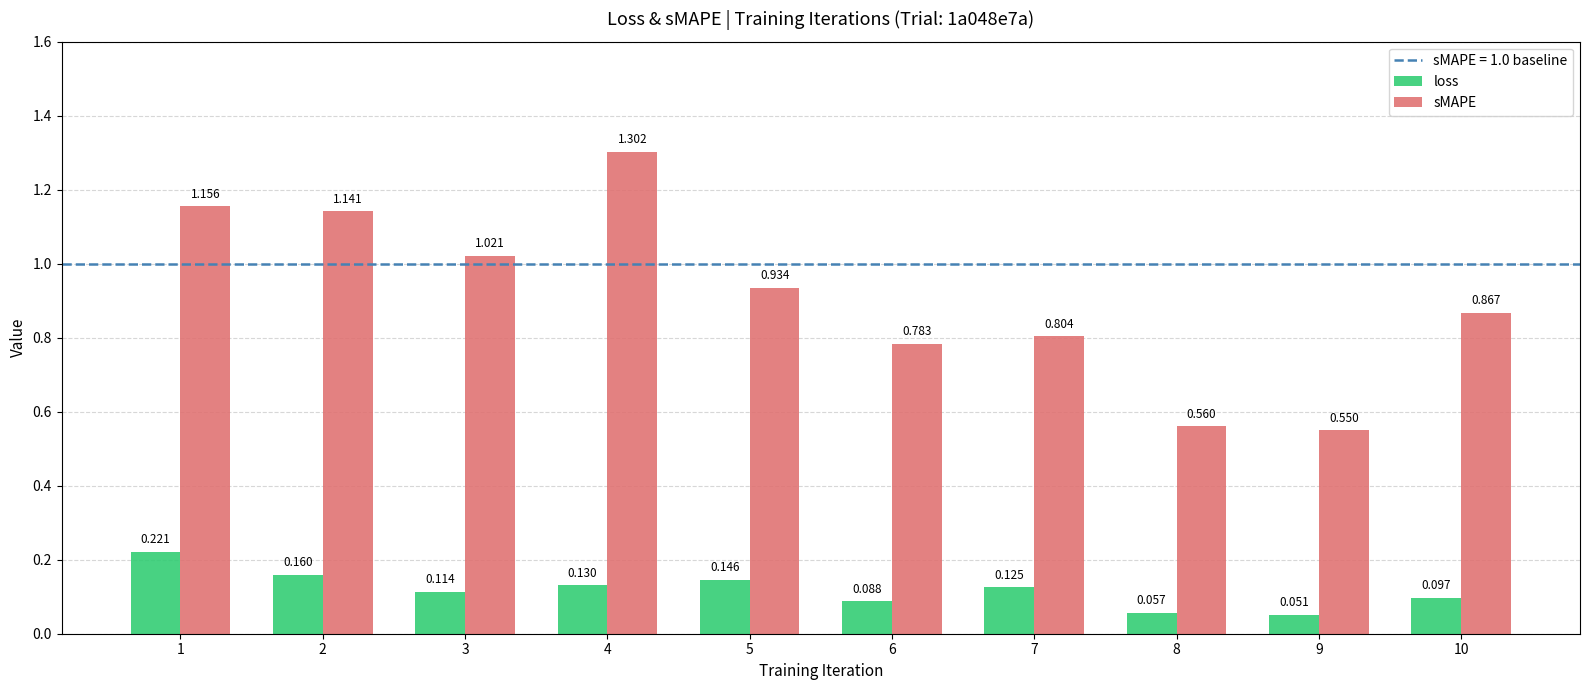

Between 4 and 6, which series saw the biggest shift?

sMAPE